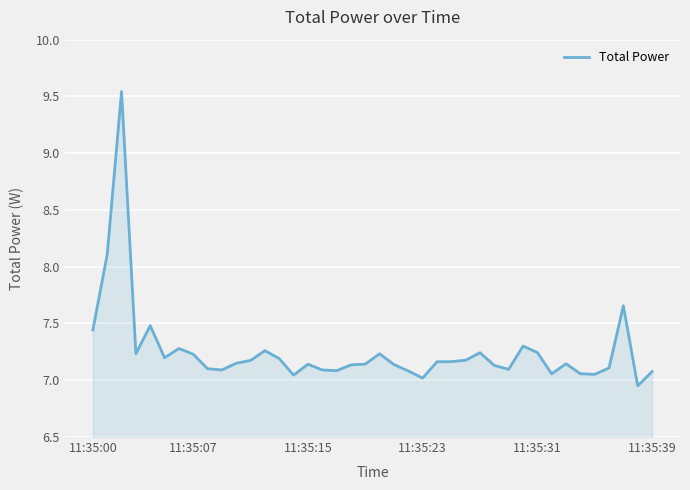

What is the difference between the maximum and minimum values?

2.6